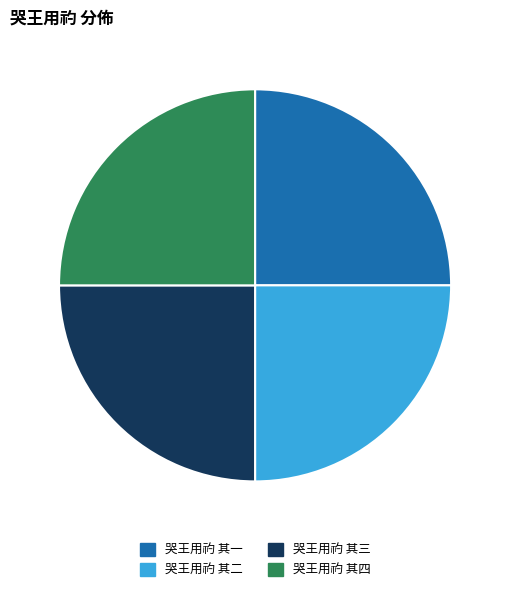

True or false: 哭王用礿 其一 accounts for 37% of the total.

False